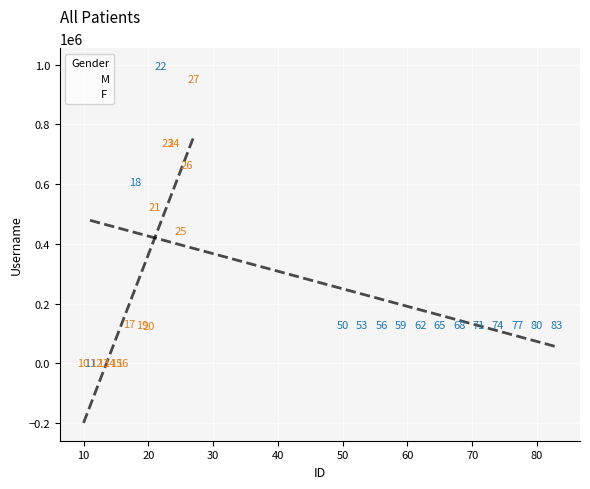

Which series reaches the maximum Y coordinate?

M